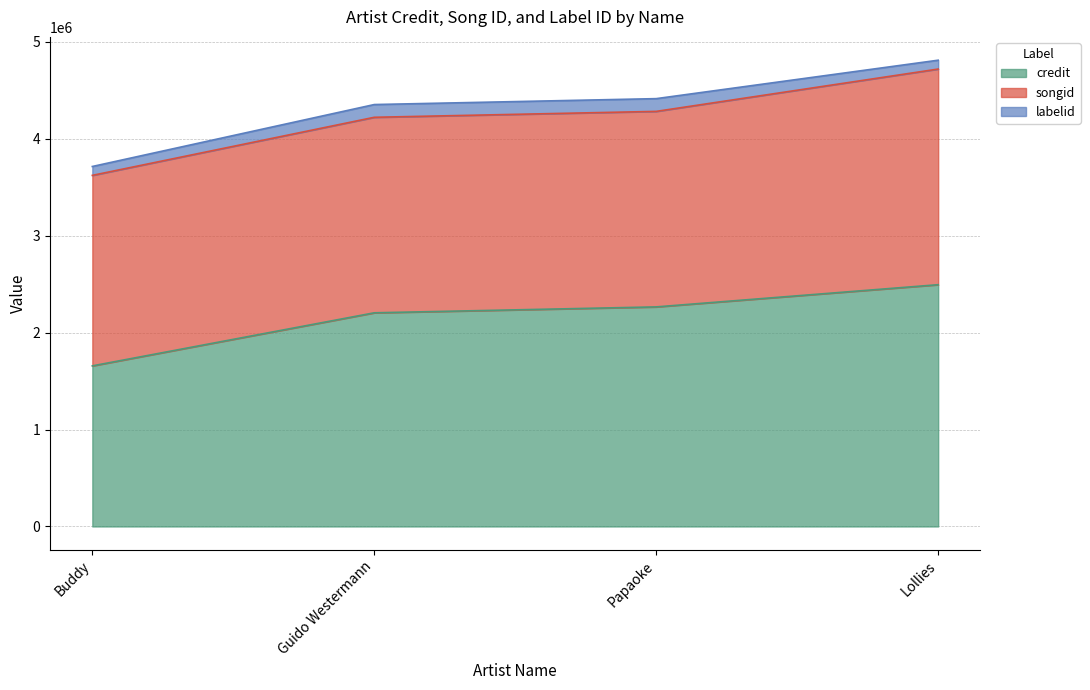

Which category has the highest value across all series?

Lollies